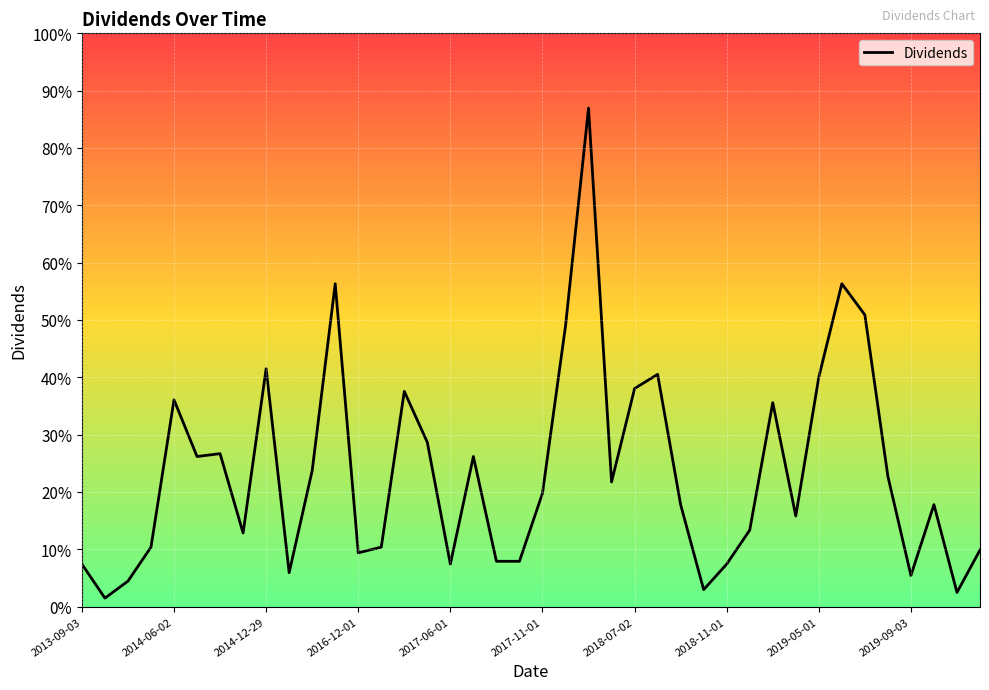

Does the chart display data point markers on the line(s)?

No